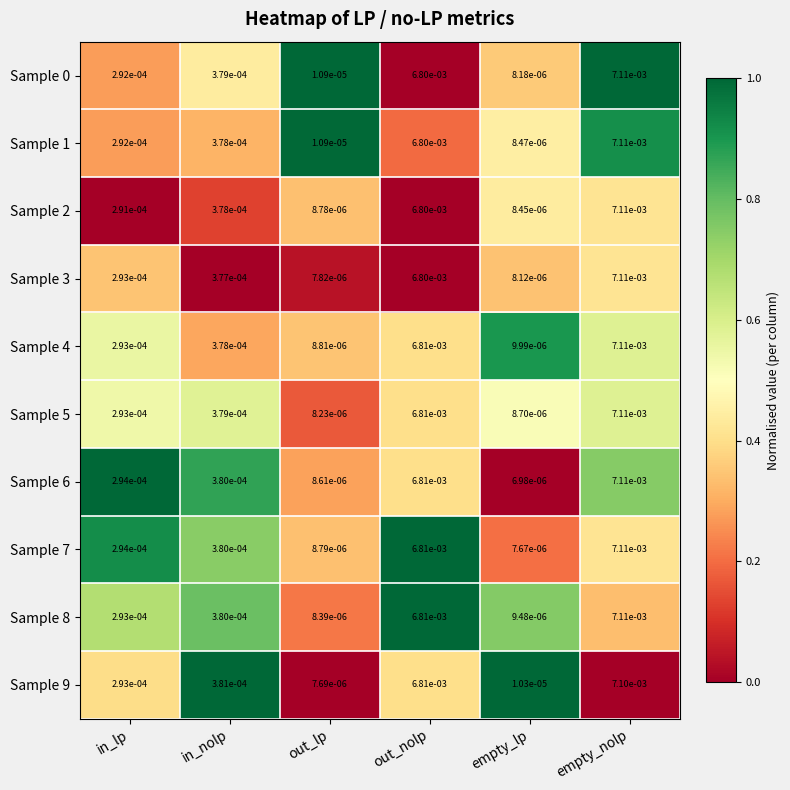

Which category has the highest value in the Sample 6 series?

empty_nolp